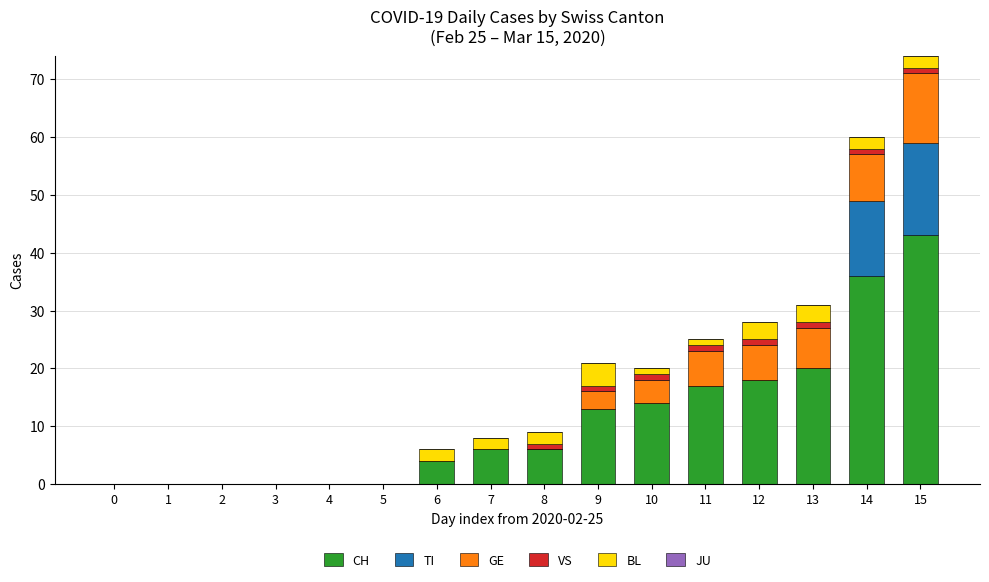

At which category is the sum across all series the highest?

15